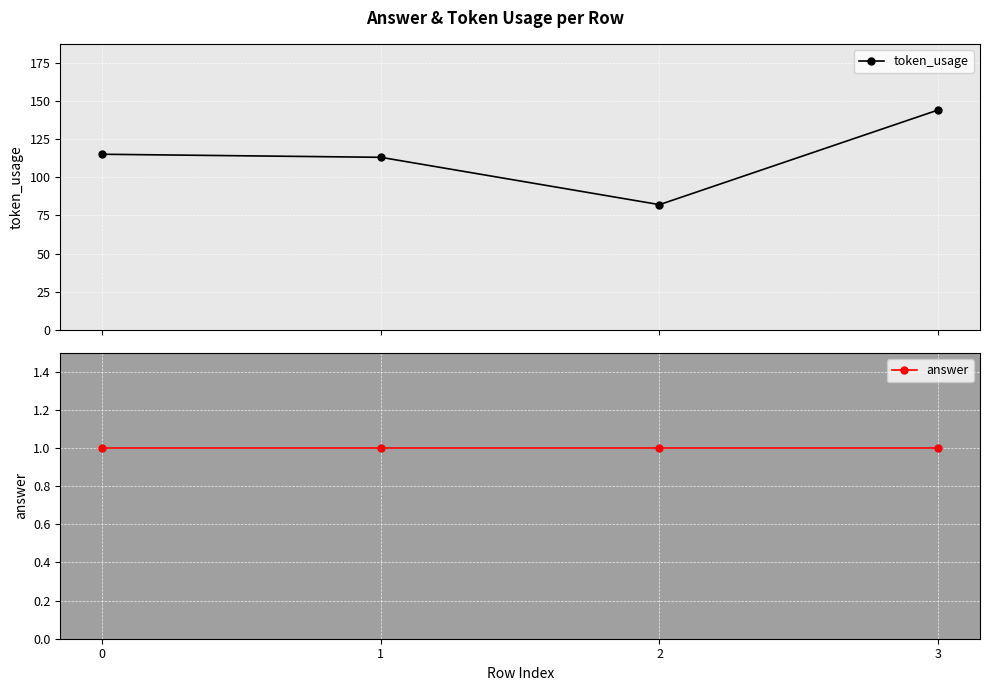

Which series has the largest total across all categories?

token_usage